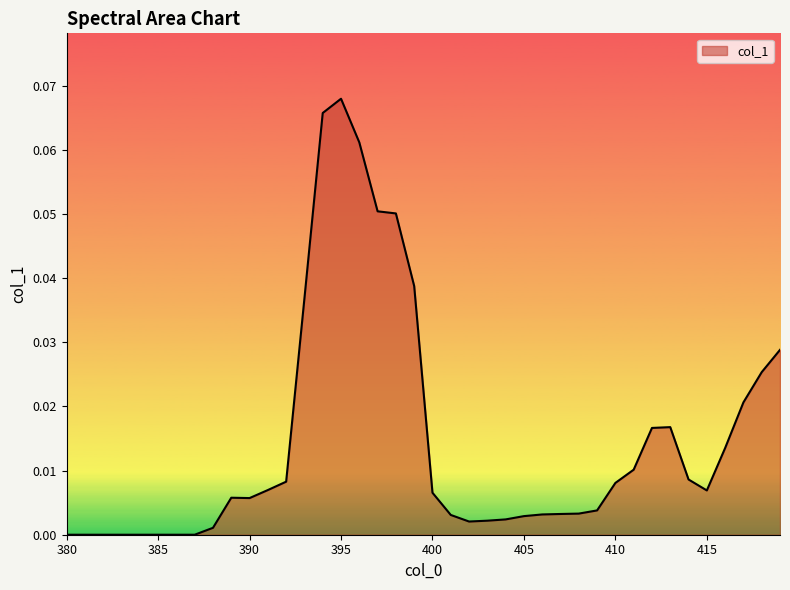

Reading left to right, transcribe all the data shown in this chart.

0.0	0.0	0.0	0.0	0.0	0.0	0.0	0.0	0.0	0.0	0.0	0.0	0.0	0.0	0.1	0.1	0.1	0.1	0.1	0.0	0.0	0.0	0.0	0.0	0.0	0.0	0.0	0.0	0.0	0.0	0.0	0.0	0.0	0.0	0.0	0.0	0.0	0.0	0.0	0.0